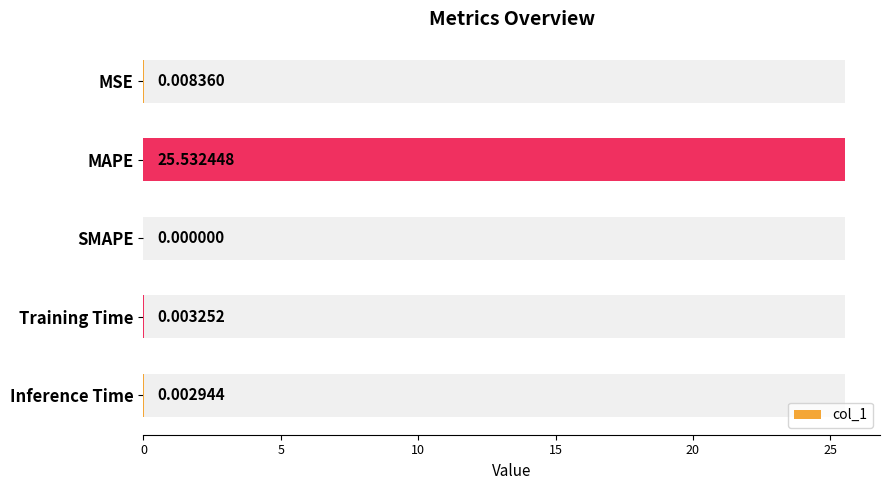

The chart shows a value of 0.0 at MSE. True or false?

True